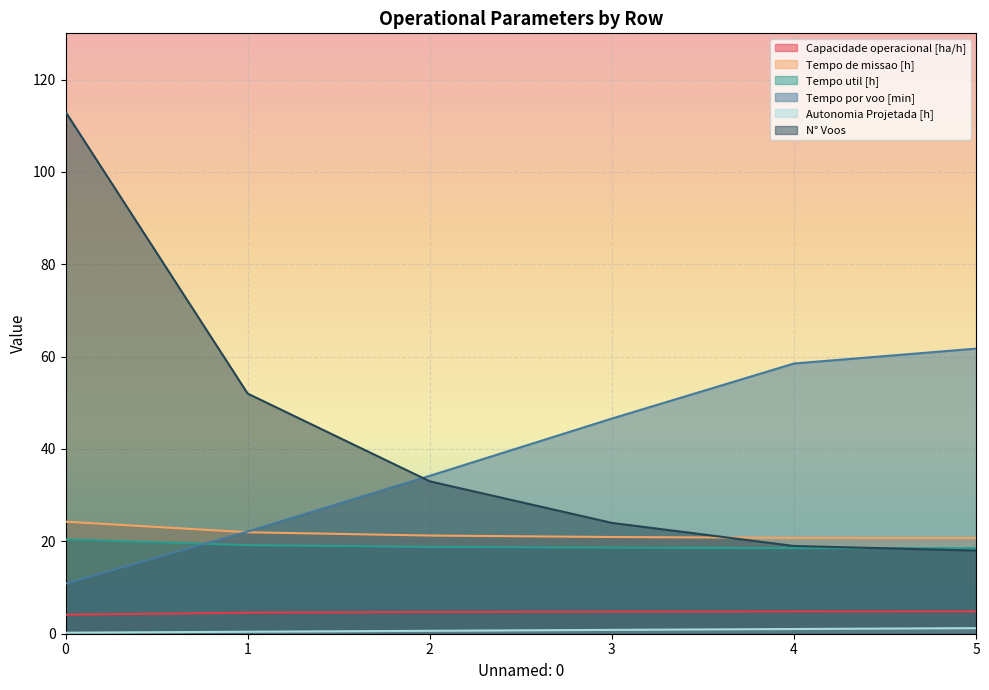

True or false: Tempo util [h] has more than 1 interior local peaks.

False